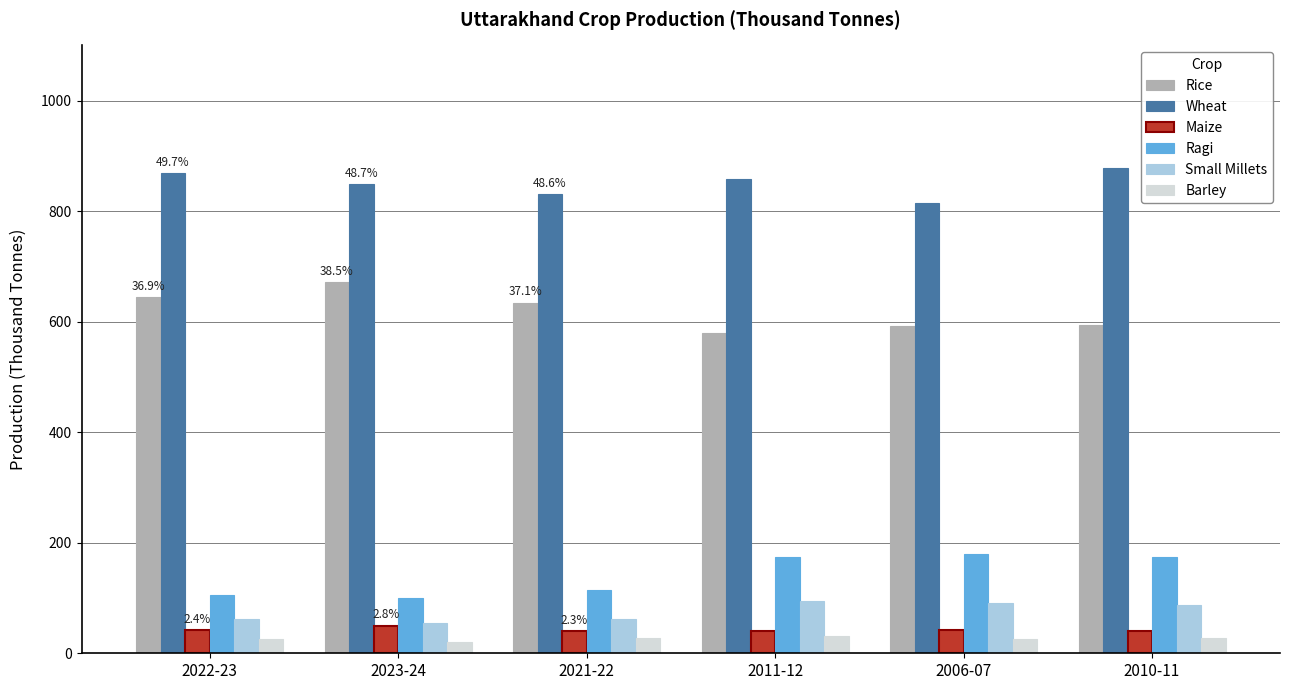

Read the Rice value at 2010-11.

594.0